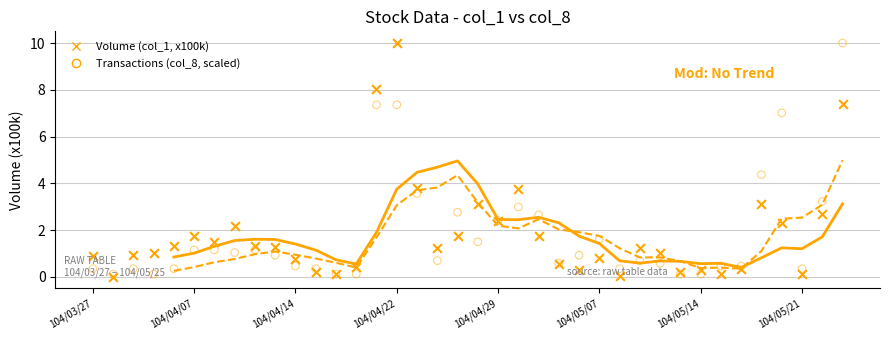

At which category is the sum across all series the highest?

37